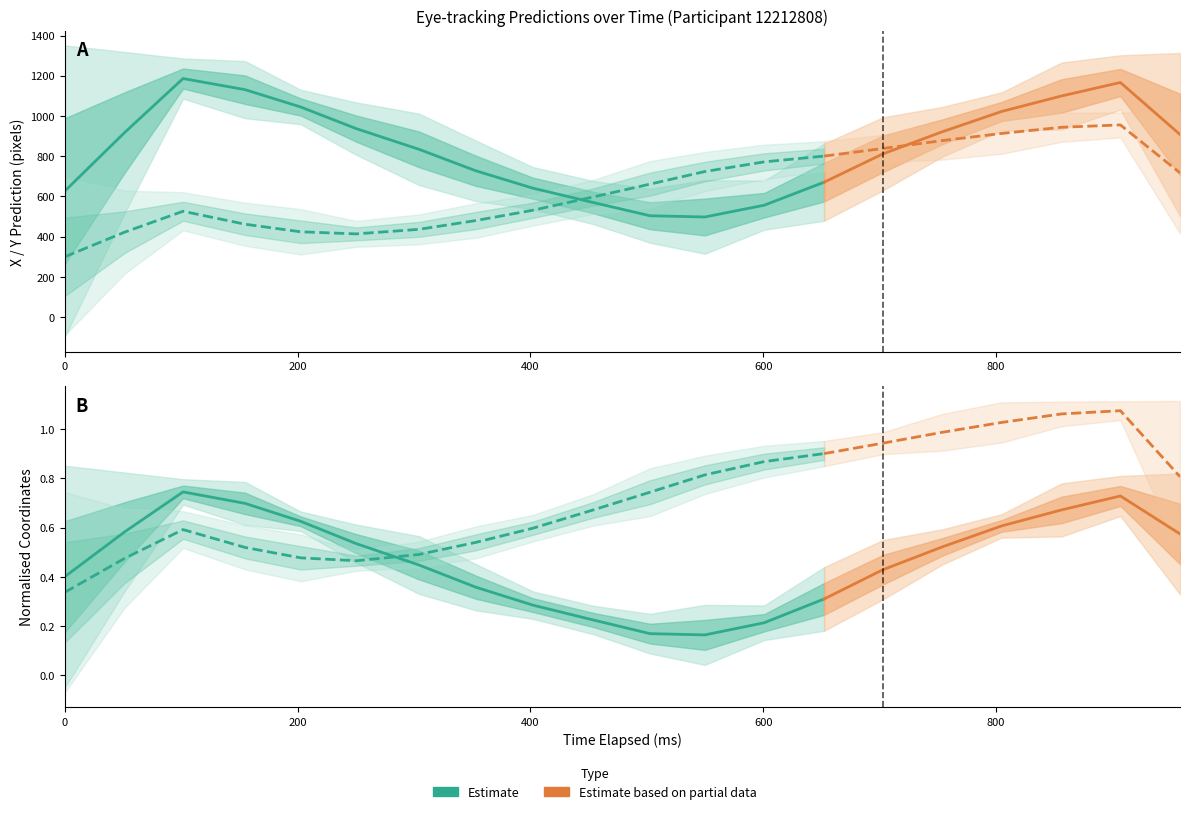

What is the value of the x_pred_normalised point at the 18th from the left?

0.7